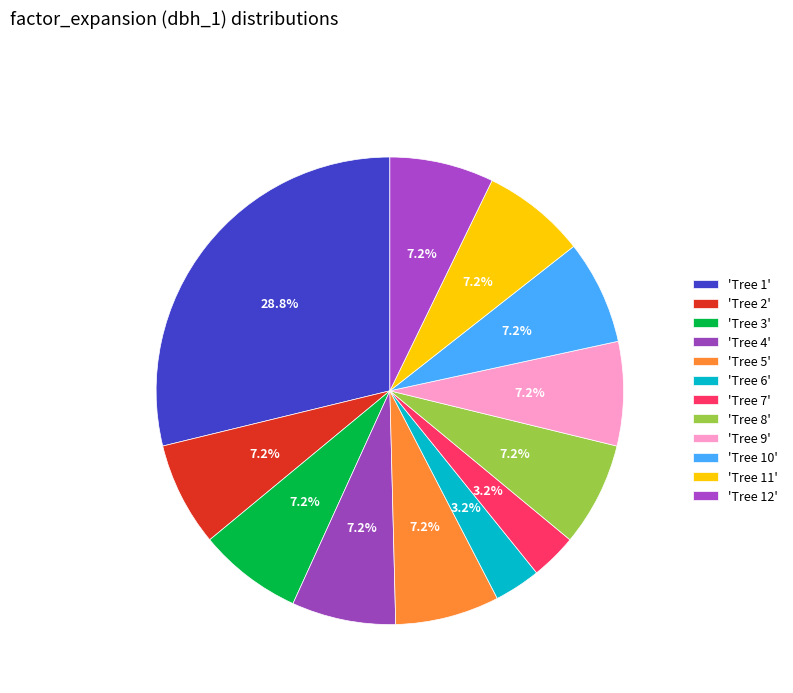

How many segments does this pie chart have?

12